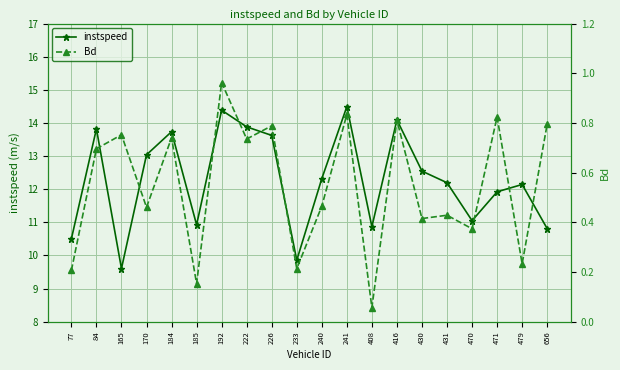

True or false: Bd and instspeed cross at least once.

False